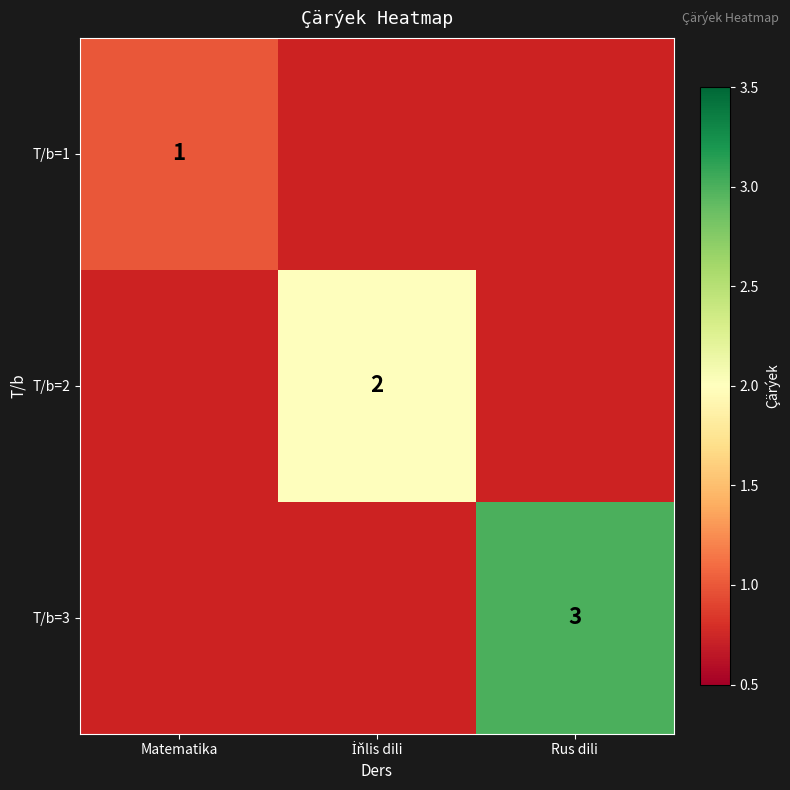

The value of T/b=1 at Matematika is 1. True or false?

True